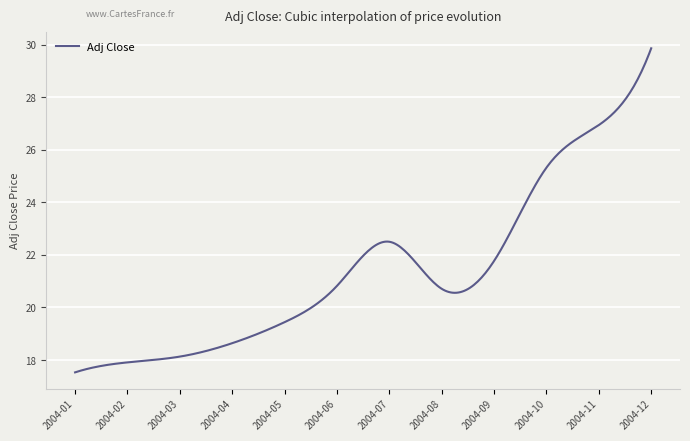

What is the greatest value displayed?

29.9